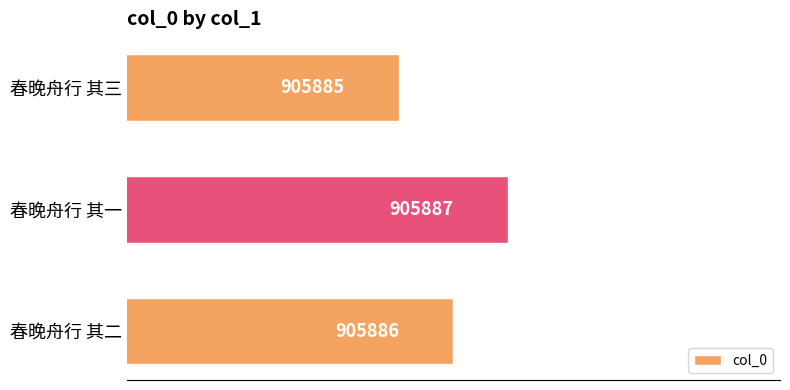

List the labels in order of value, smallest first.

春晚舟行 其三, 春晚舟行 其二, 春晚舟行 其一